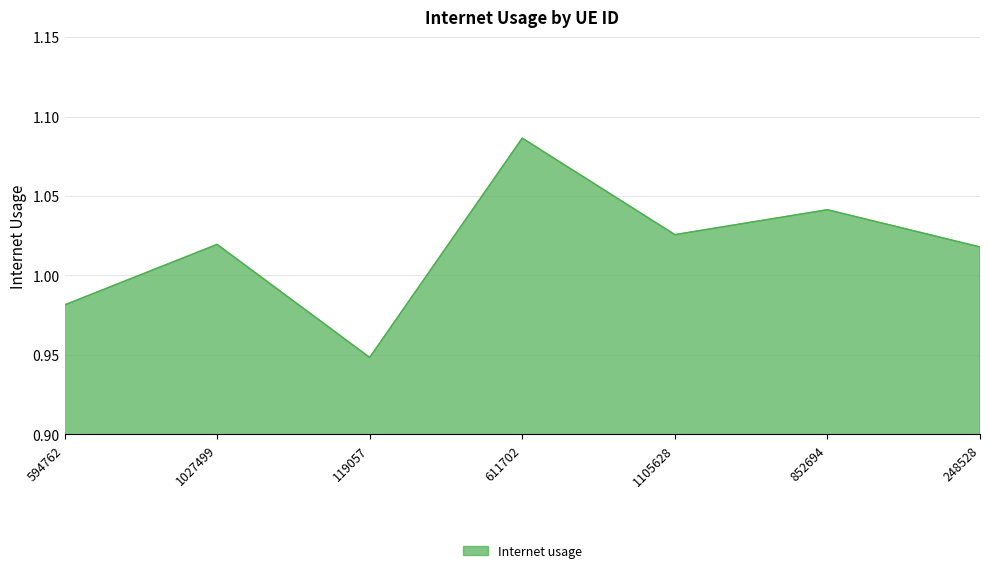

What is the sum of the values at 119057 and 1105628?

2.0